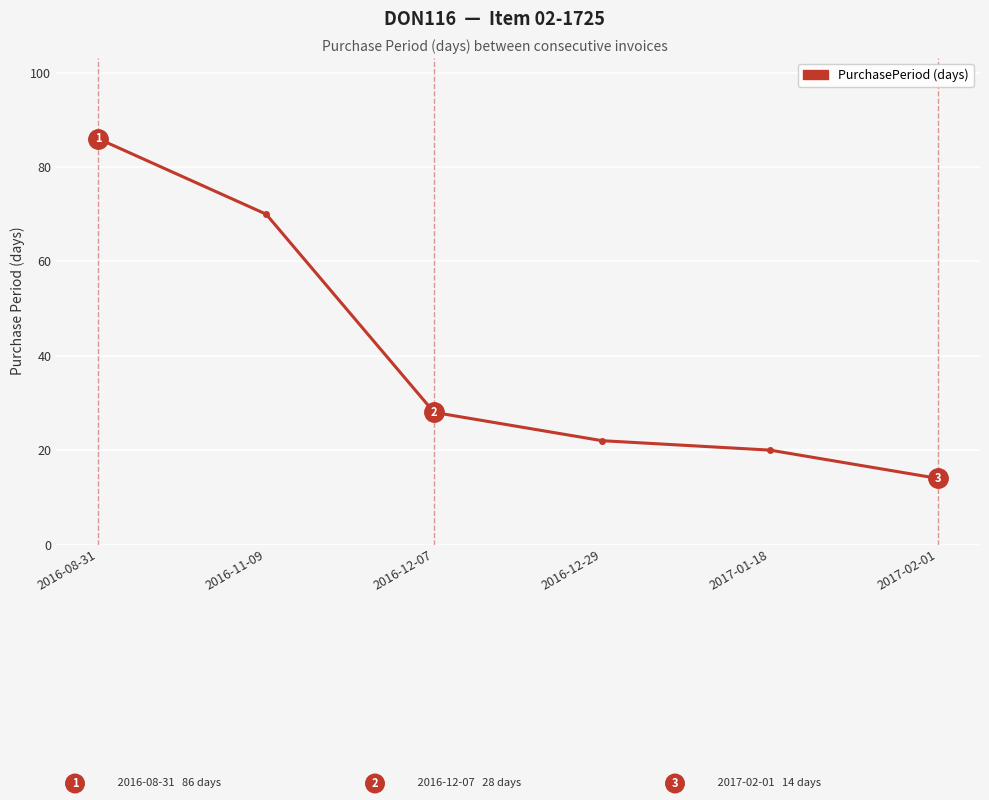

Read the value at 2016-11-09, to the nearest 10.

70